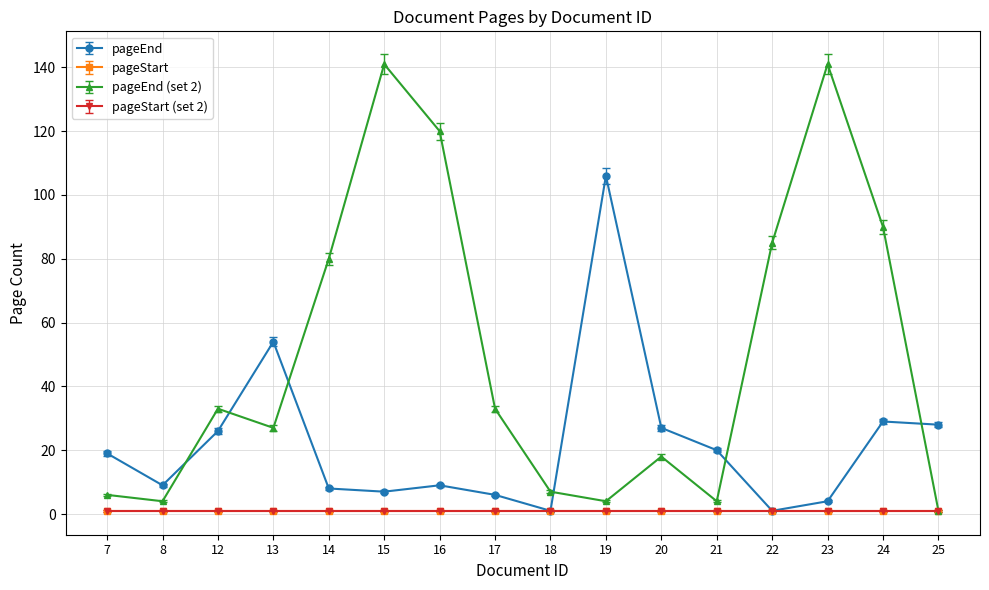

What is the minimum value shown in the chart?

1